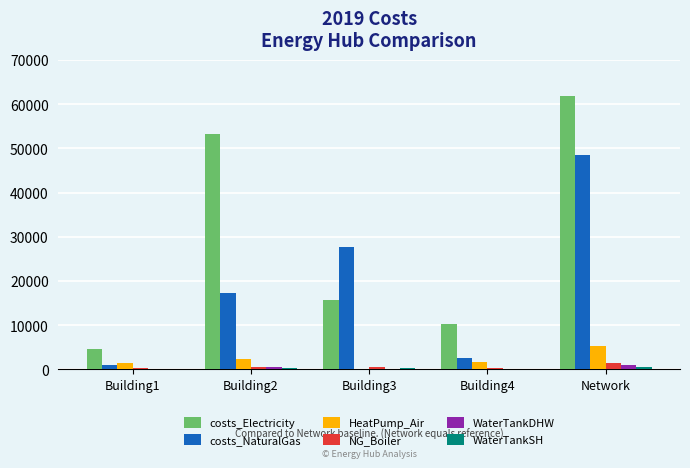

Is the value of WaterTankDHW at Building3 greater than the value of HeatPump_Air at Building4?

No